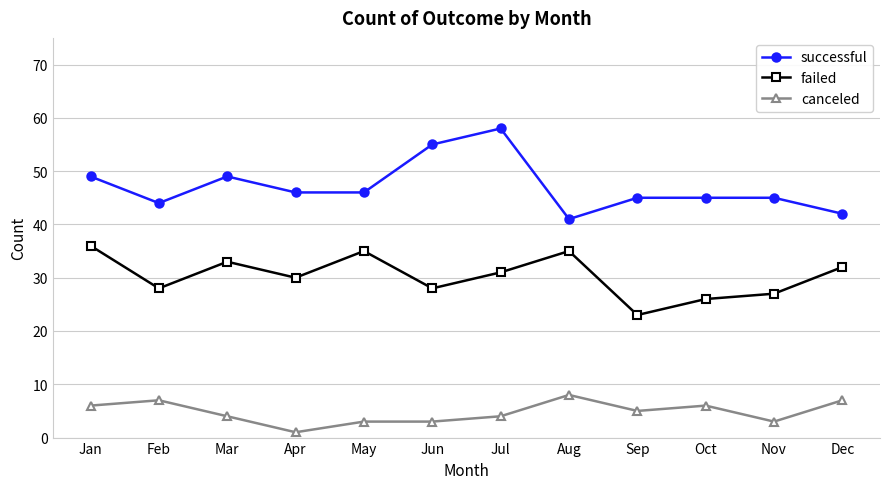

What is the smallest value displayed?

1